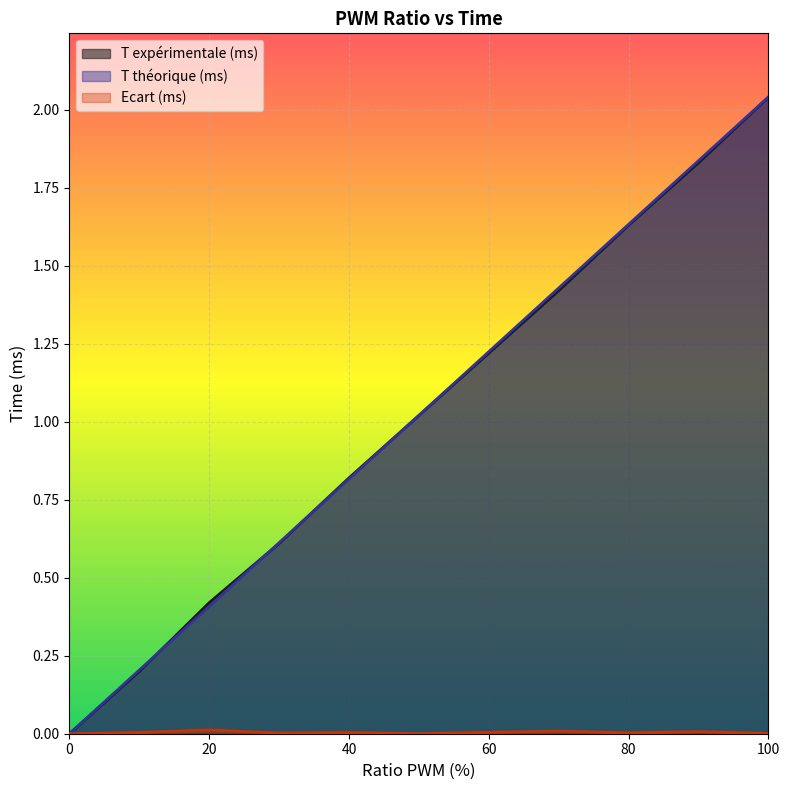

Between 0 and 70, which series saw the biggest shift?

T théorique (ms)